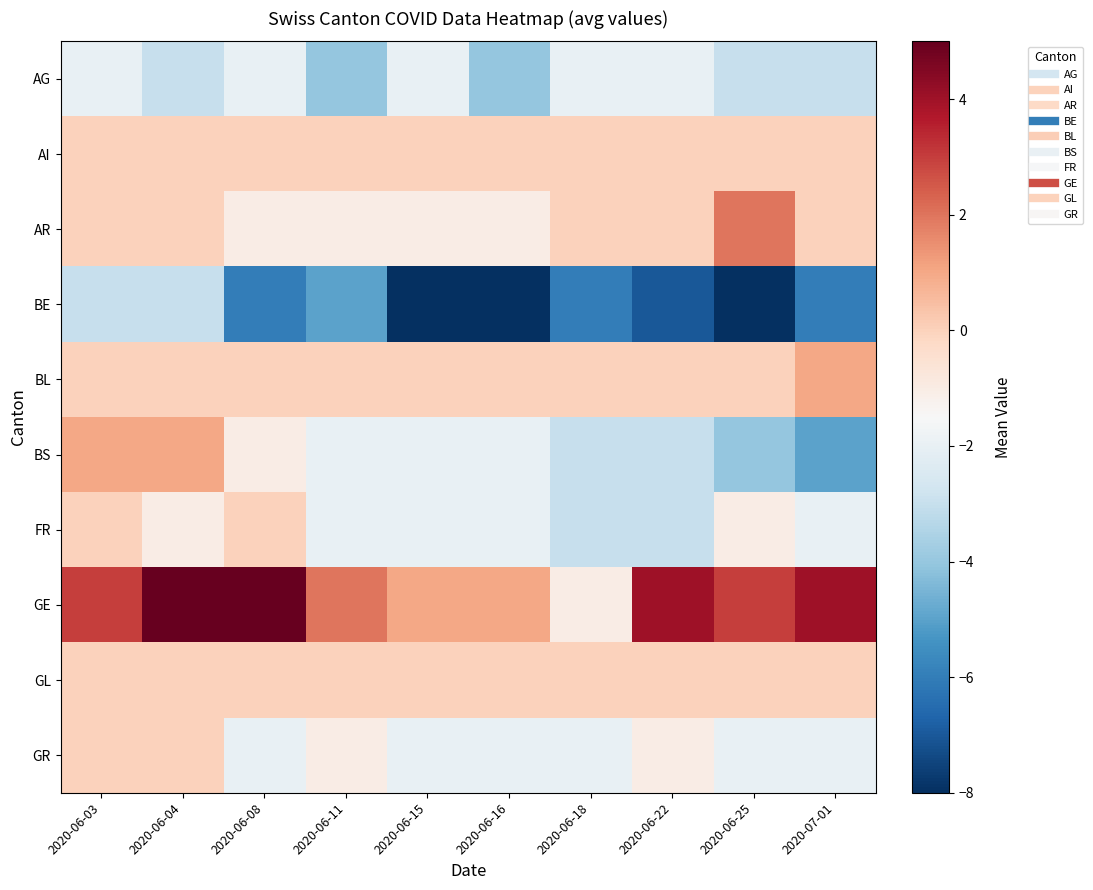

At which category is the sum across all series the highest?

2020-06-03